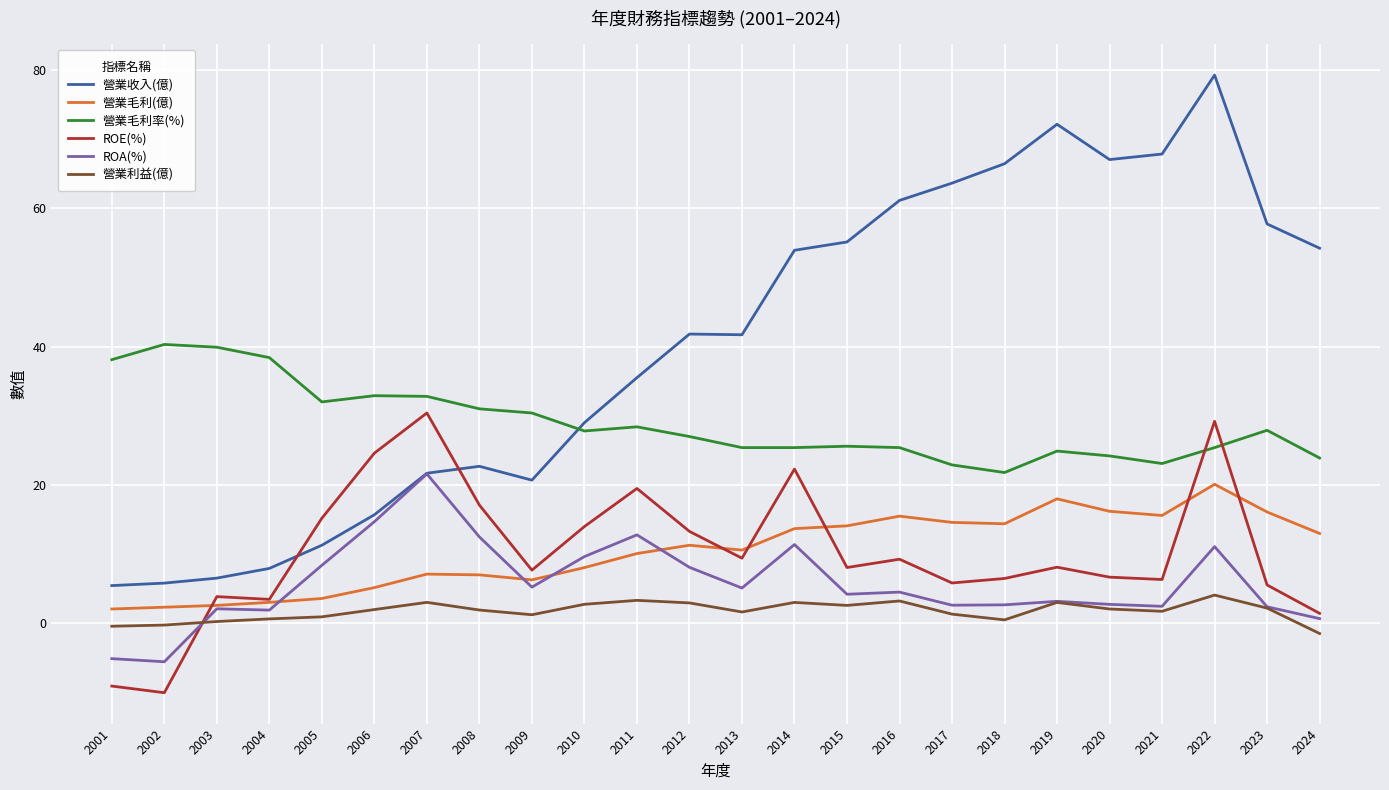

At which category is the sum across all series the highest?

2022